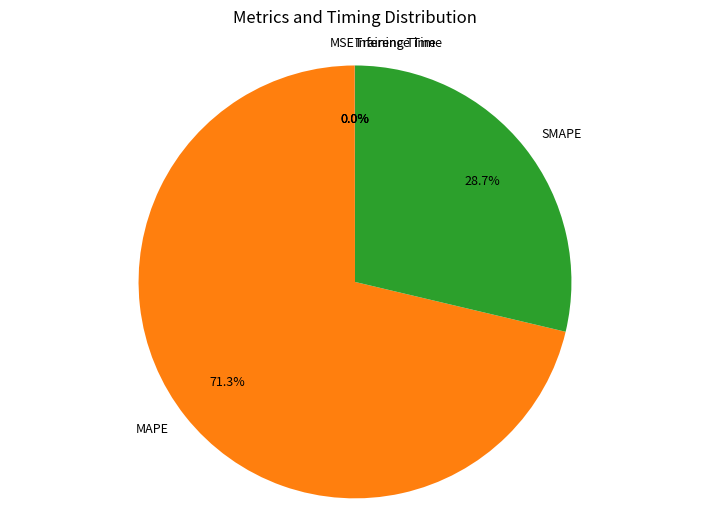

Which category has the biggest portion of the pie?

MAPE